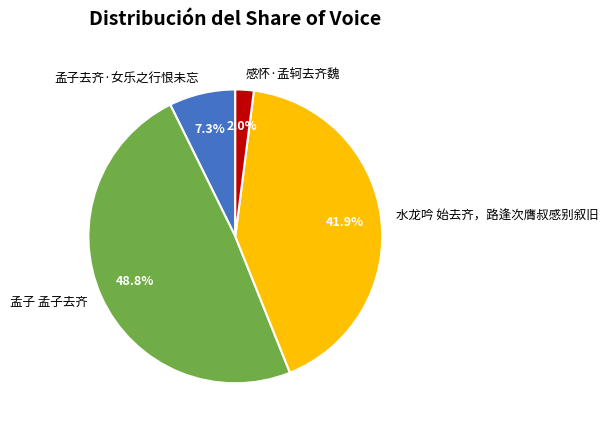

The 水龙吟 始去齐，路逢次膺叔感别叙旧 slice represents 42% of the pie. True or false?

True